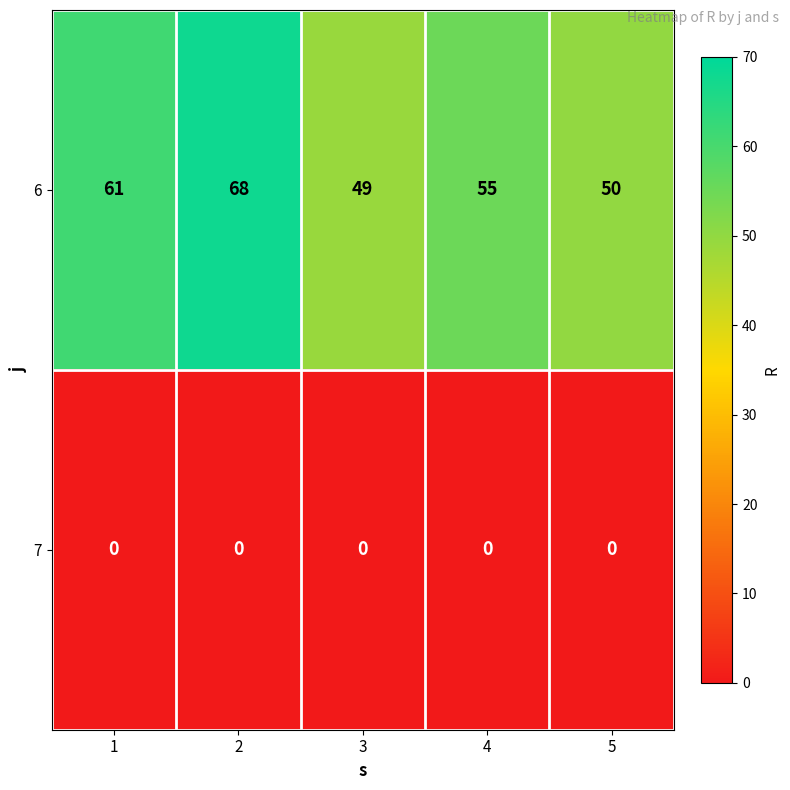

At 1, list the series in order from largest to smallest.

6, 7